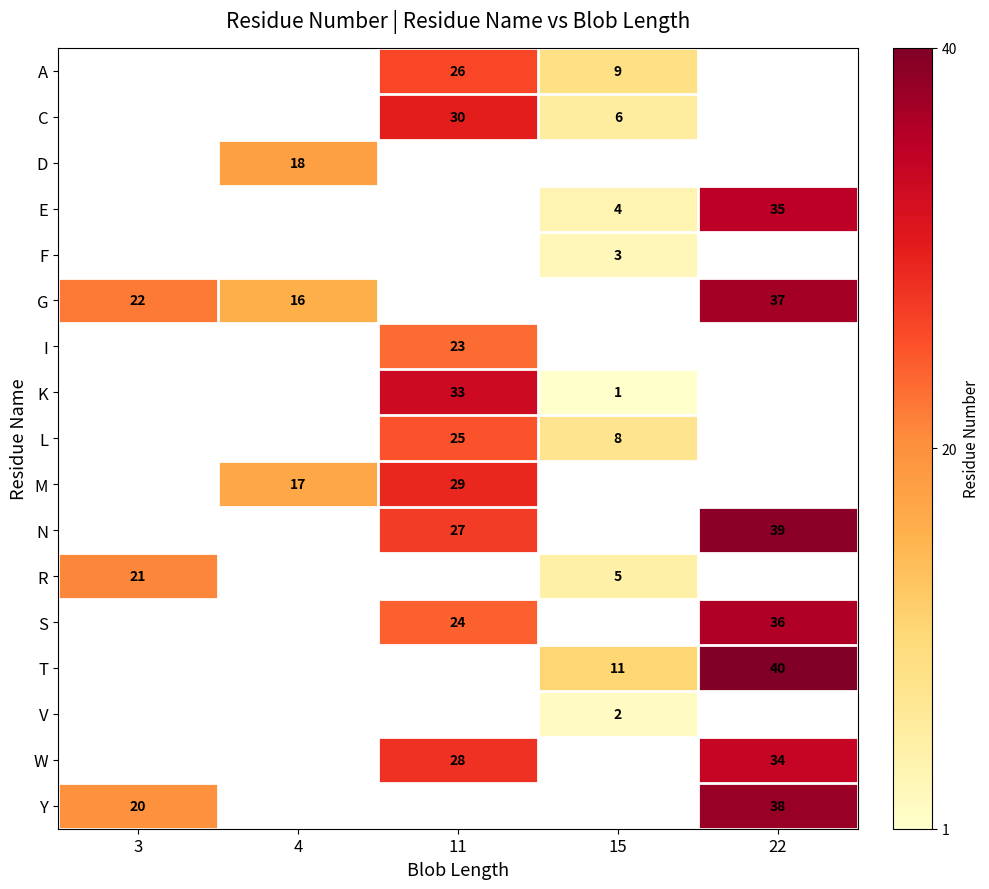

Reading left to right, extract all data points from this chart.

row_0: 3=0	4=0	11=26	15=9	22=0
row_1: 3=0	4=0	11=30	15=6	22=0
row_2: 3=0	4=18	11=0	15=0	22=0
row_3: 3=0	4=0	11=0	15=4	22=35
row_4: 3=0	4=0	11=0	15=3	22=0
row_5: 3=22	4=16	11=0	15=0	22=37
row_6: 3=0	4=0	11=23	15=0	22=0
row_7: 3=0	4=0	11=33	15=1	22=0
row_8: 3=0	4=0	11=25	15=8	22=0
row_9: 3=0	4=17	11=29	15=0	22=0
row_10: 3=0	4=0	11=27	15=0	22=39
row_11: 3=21	4=0	11=0	15=5	22=0
row_12: 3=0	4=0	11=24	15=0	22=36
row_13: 3=0	4=0	11=0	15=11	22=40
row_14: 3=0	4=0	11=0	15=2	22=0
row_15: 3=0	4=0	11=28	15=0	22=34
row_16: 3=20	4=0	11=0	15=0	22=38